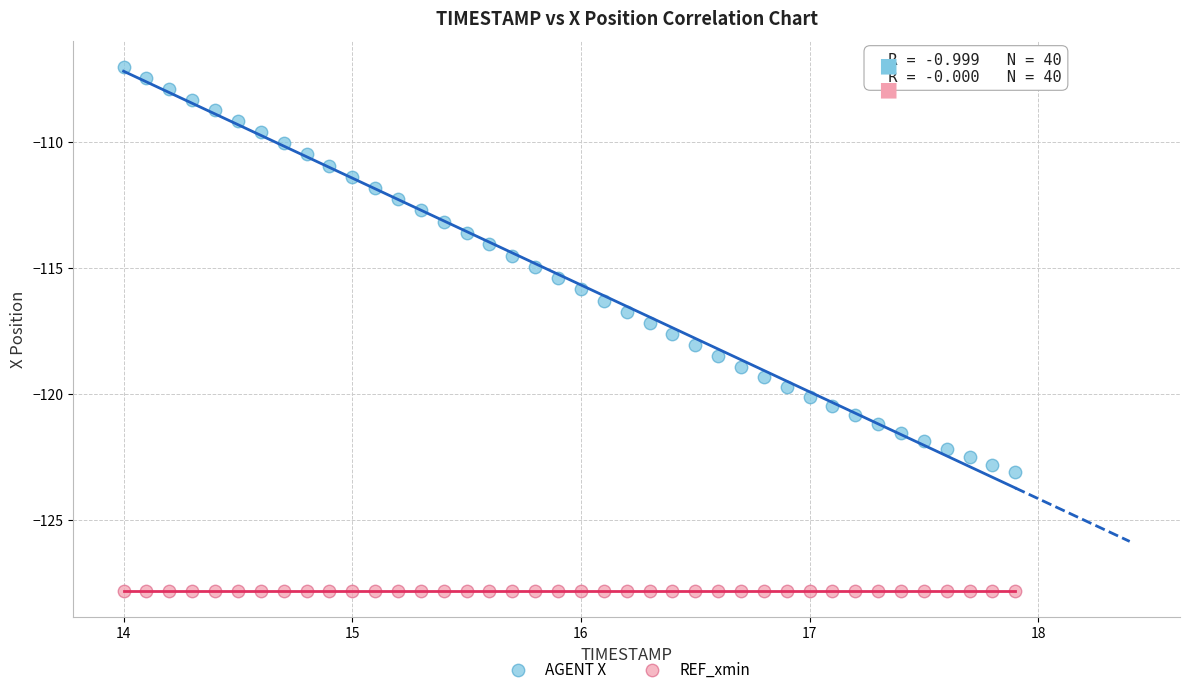

Which series reaches the minimum Y coordinate?

REF_xmin